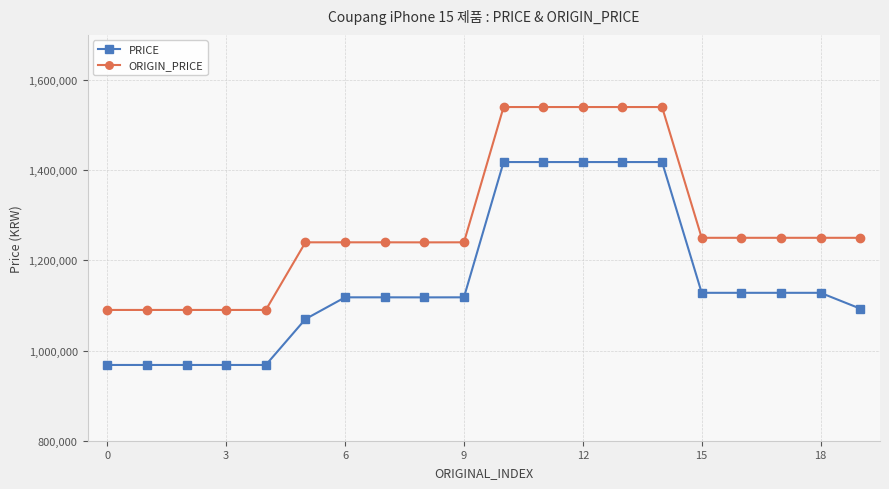

What is the maximum value for PRICE?

1418000